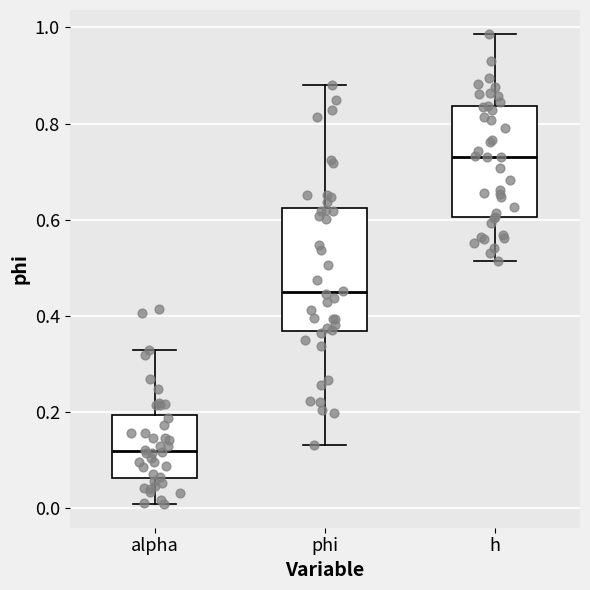

Where does the upper whisker of the box for alpha end on the y-axis? The values are not printed on the chart, so give them approximately, as read against the axis.

0.32